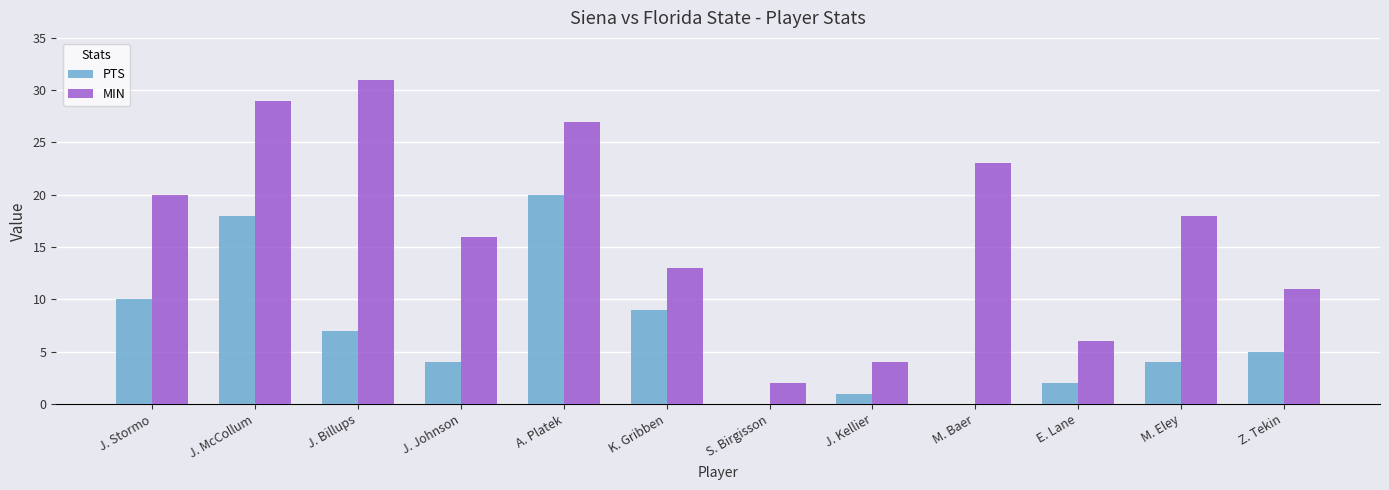

What is the sum of the PTS values at J. Billups and E. Lane?

9